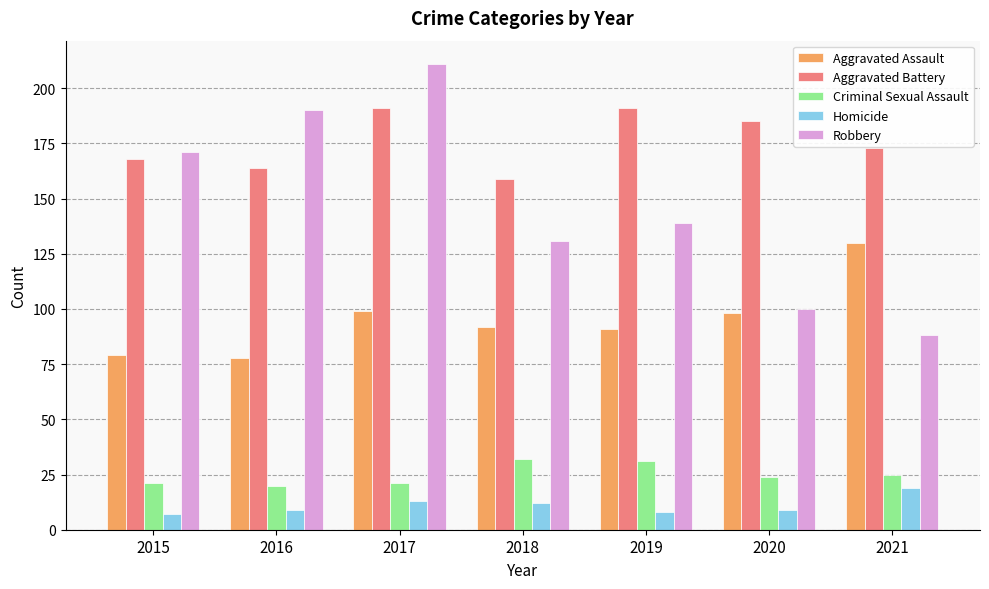

What is the difference between the second highest and minimum values in the Aggravated Battery series?

32